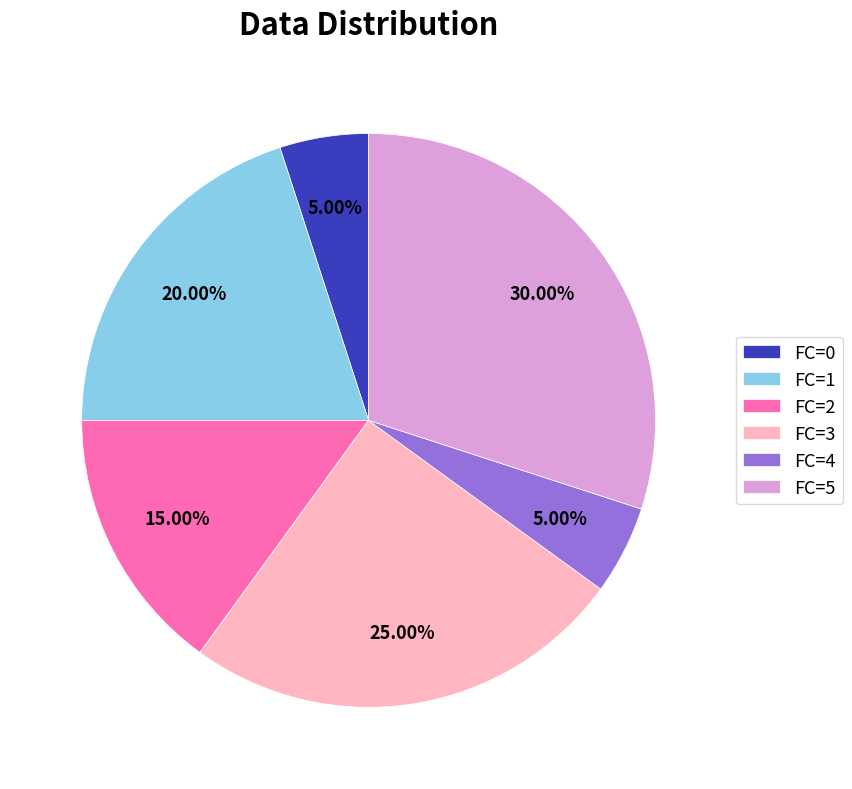

True or false: FC=2 accounts for 5% of the total.

False